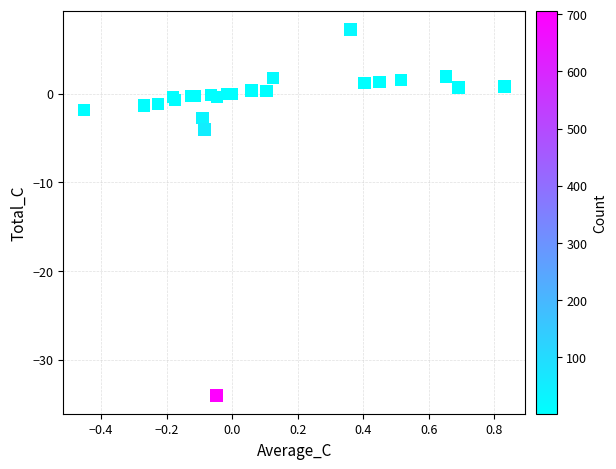

What Y value in the scatter plot is closest to -13?

-4.1